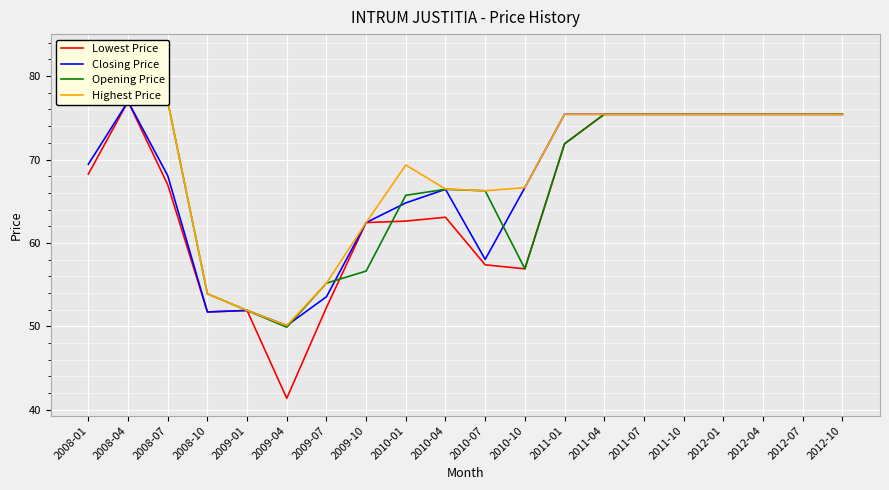

What position from the left is 2012-07?

19